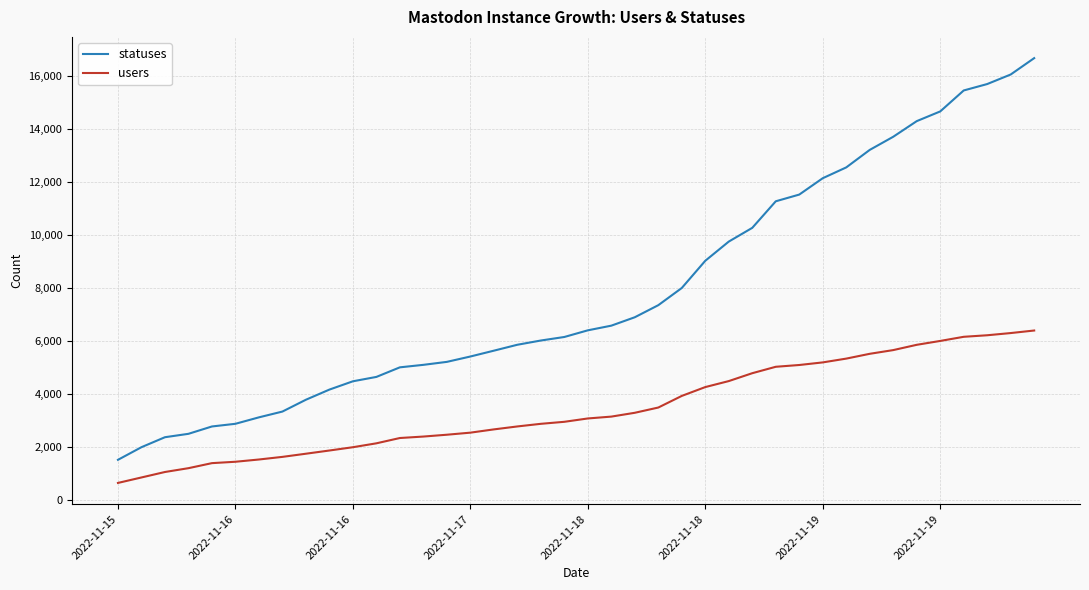

Which series has the largest range (max minus min)?

statuses